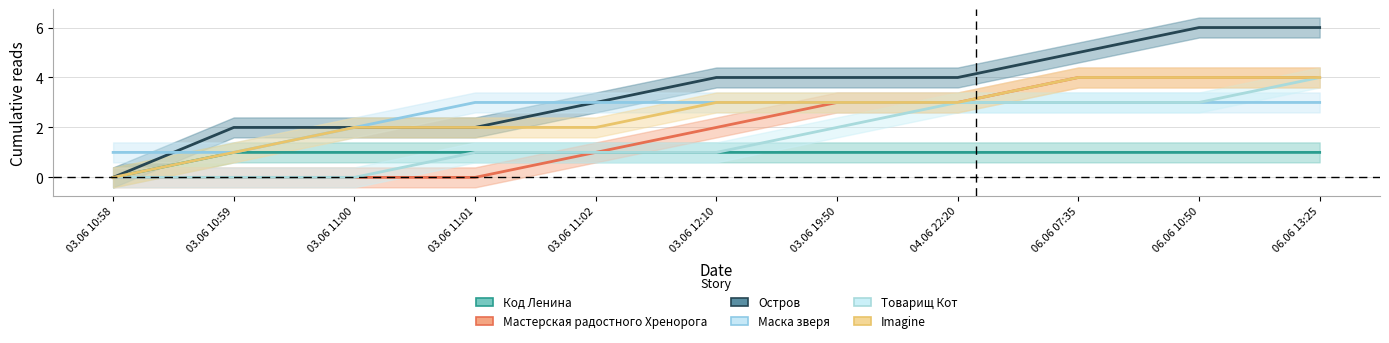

What is the greatest value displayed?

6